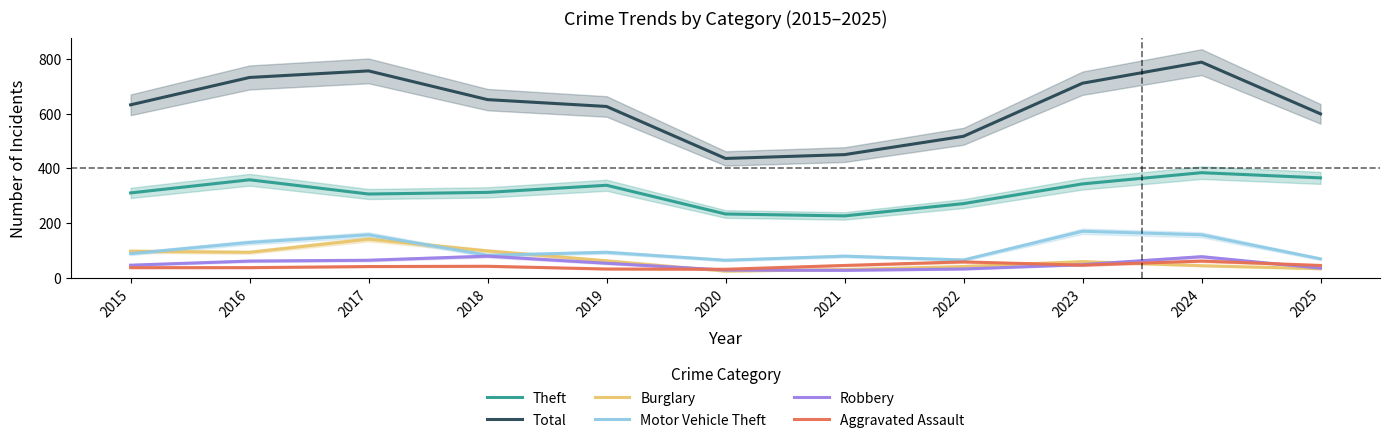

Where do Burglary and Motor Vehicle Theft first cross each other?

2015 and 2016